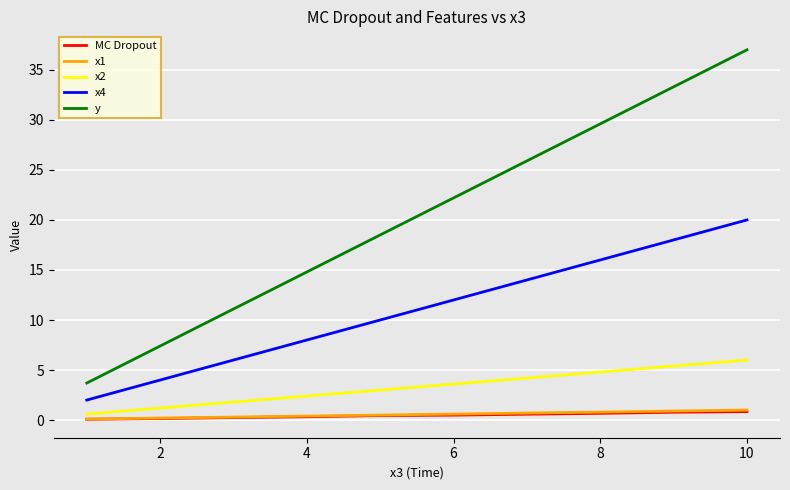

What is the sum of all MC Dropout values?

4.7